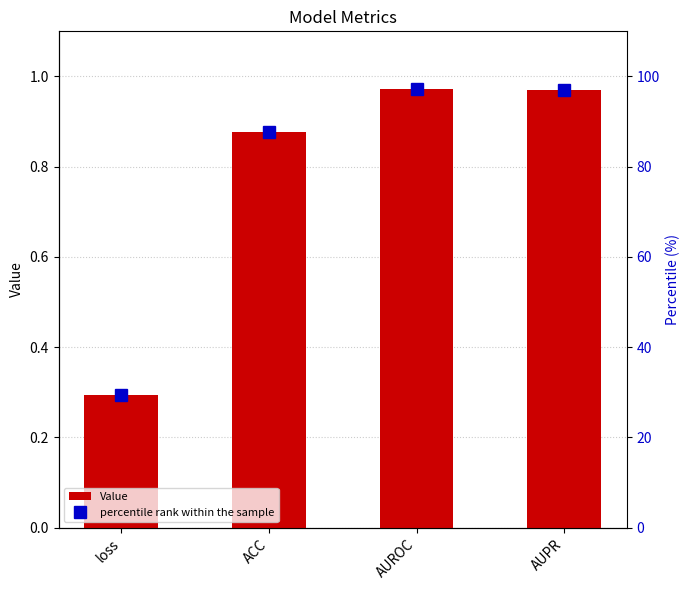

What is the difference between the Value values at loss and AUPR?

0.7